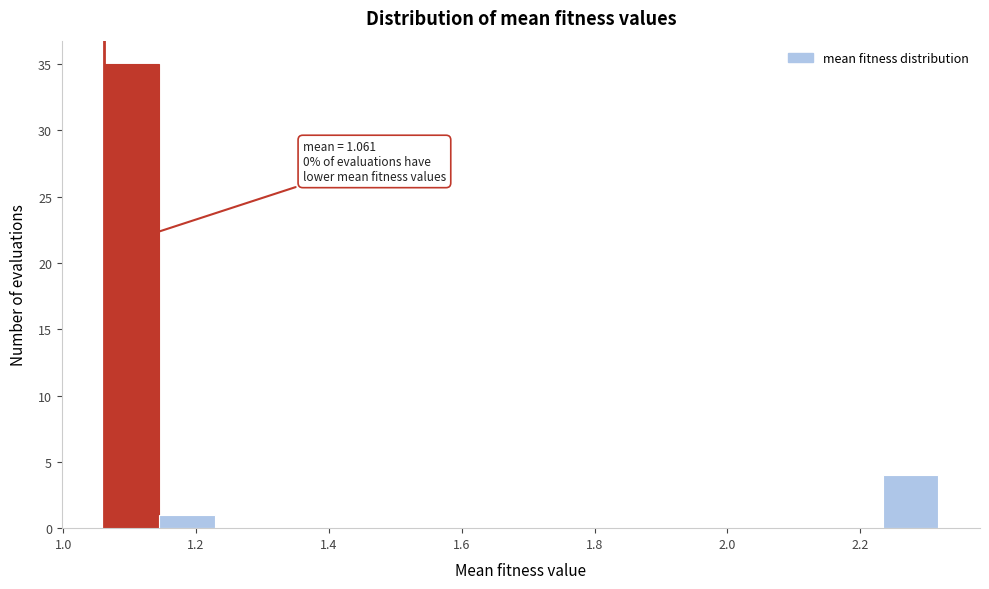

Over which range of the x-axis is the bar tallest?

1.06 to 1.14